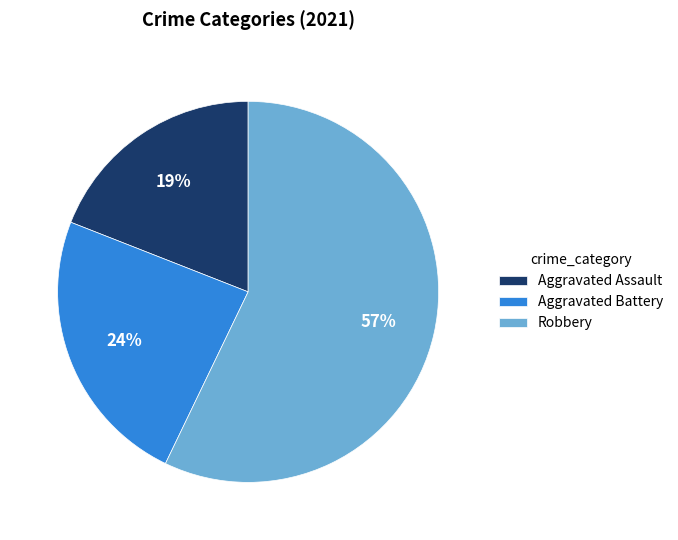

How many slices are in this pie chart?

3